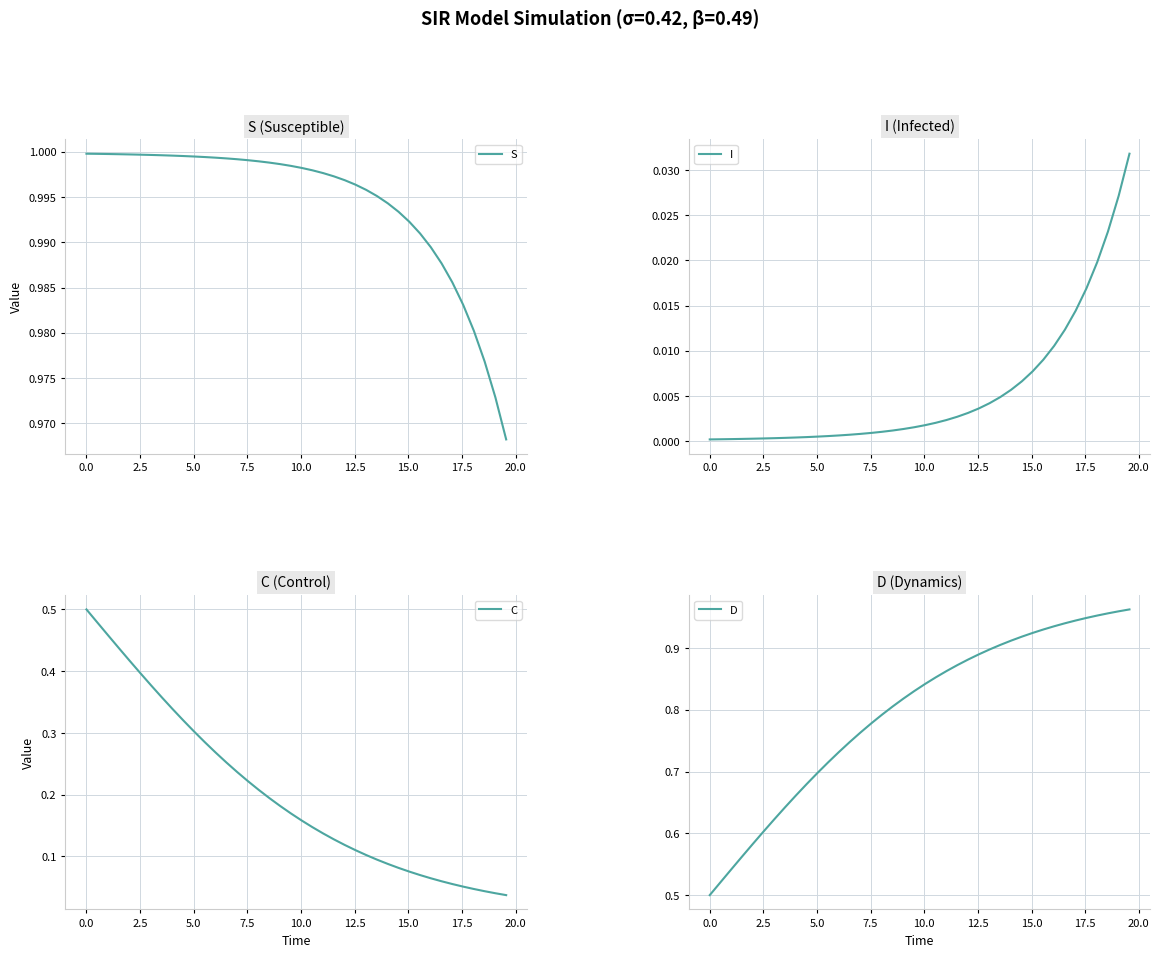

The value of C at 28 is 0.1. True or false?

False